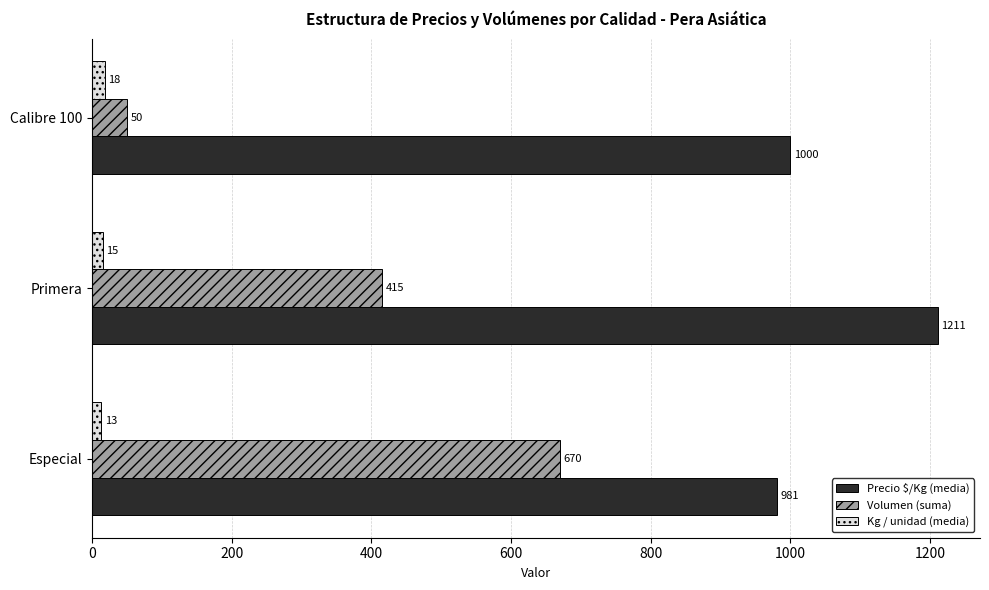

Which series has the largest total across all categories?

Precio $/Kg (media)